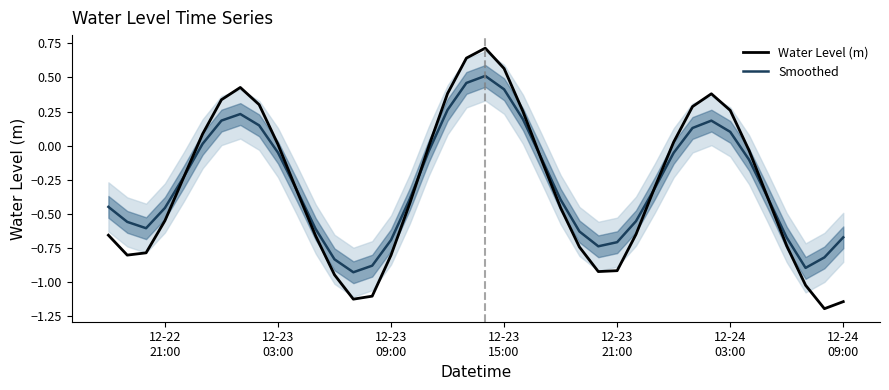

List the series in order of their peak value, highest first.

Water Level (m), Smoothed